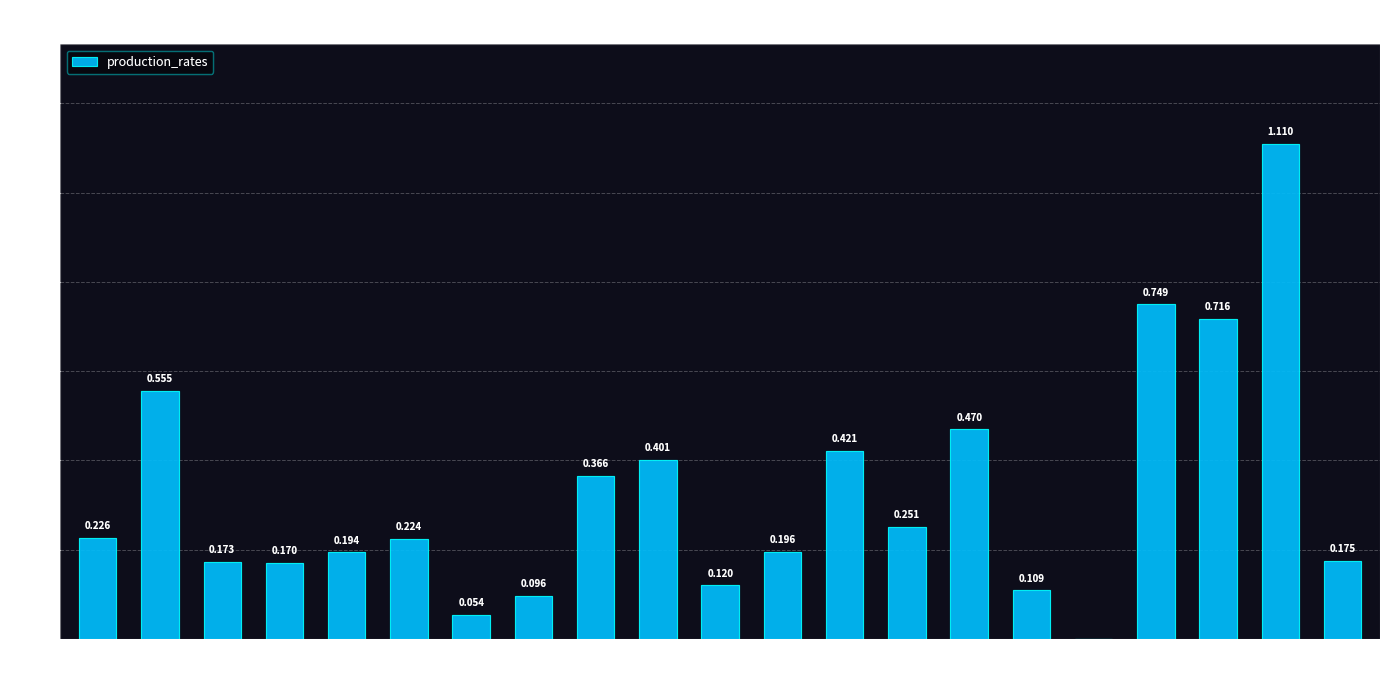

What is the difference between the maximum and second lowest values?

1.1